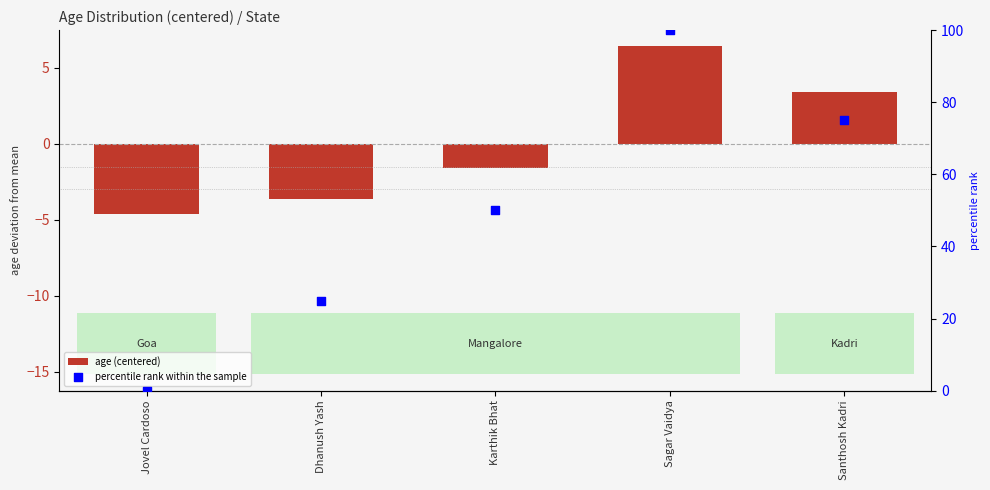

Is the value of percentile rank within the sample at Sagar Vaidya greater than the value of age (centered) at Santhosh Kadri?

Yes